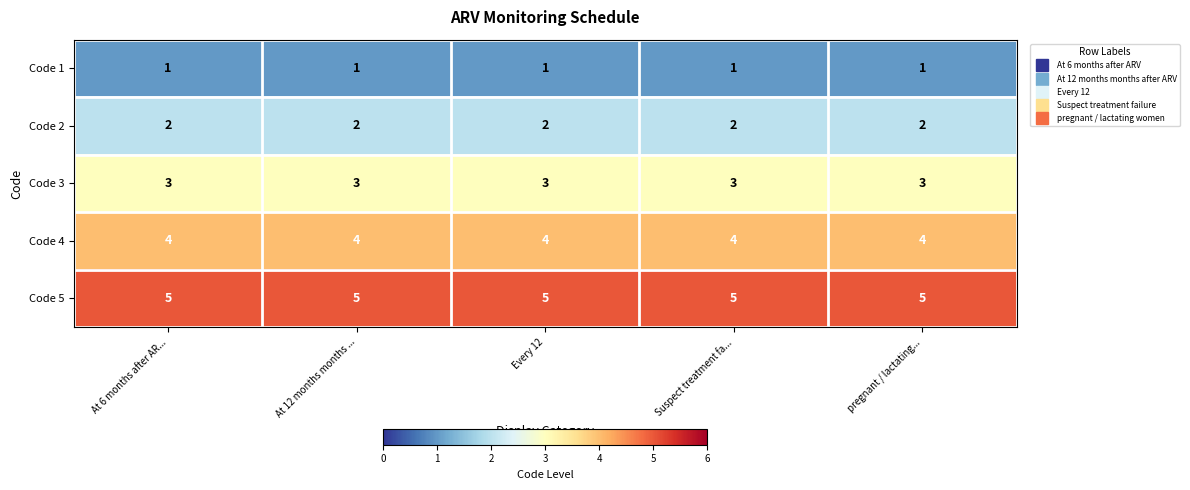

What is the greatest value displayed?

5